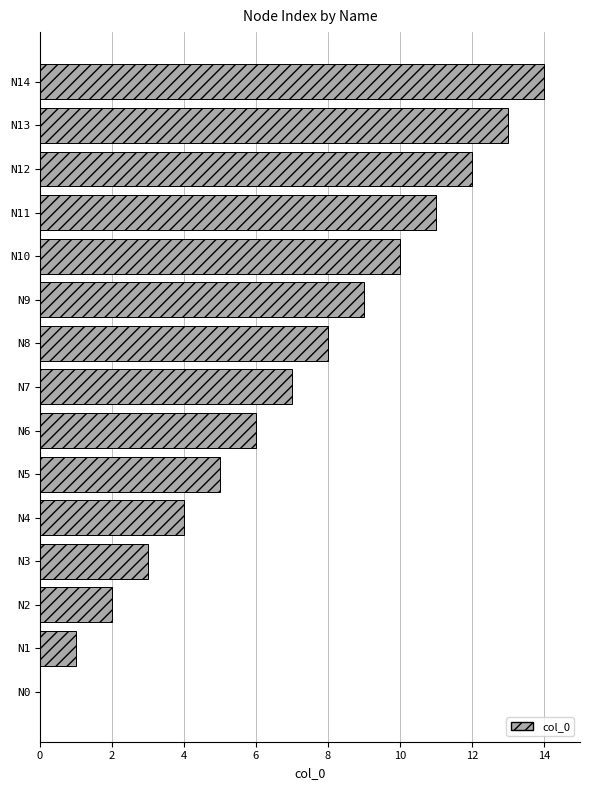

Is it true that the value at N14 is 6?

False